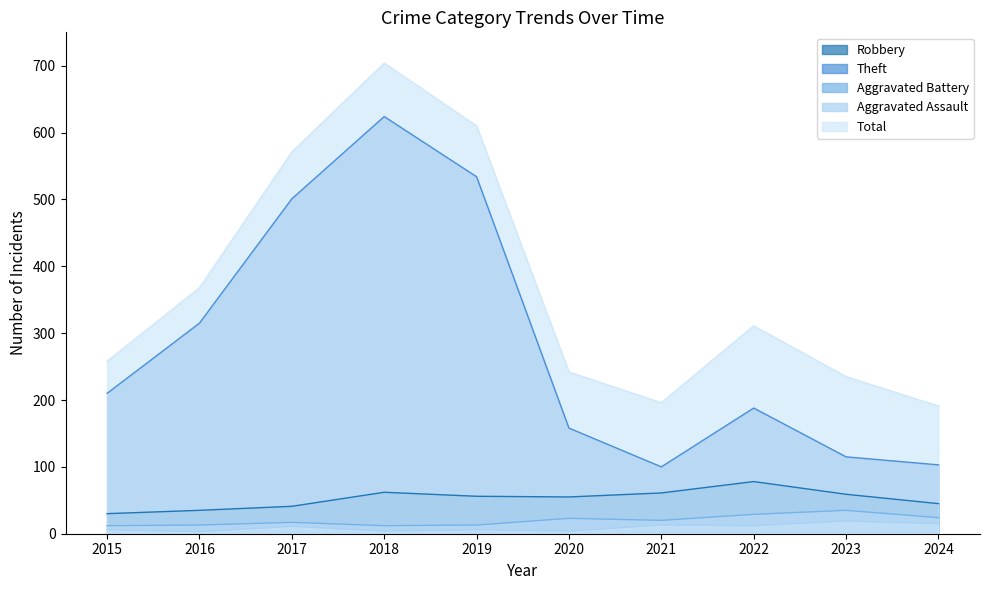

How many distinct data groups are displayed?

5